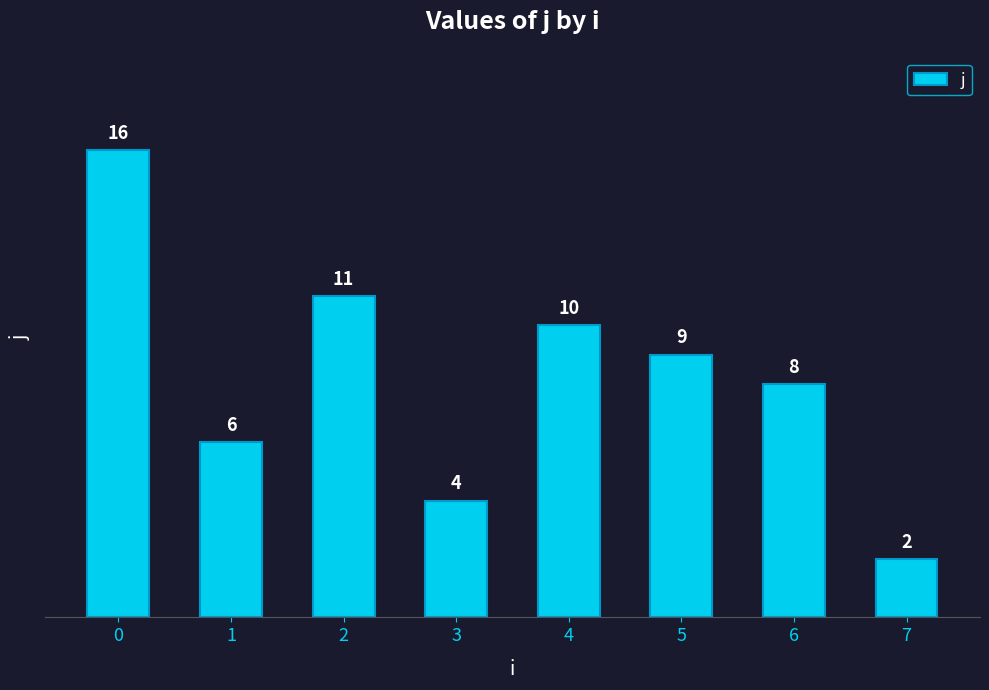

Are the bars horizontal?

No